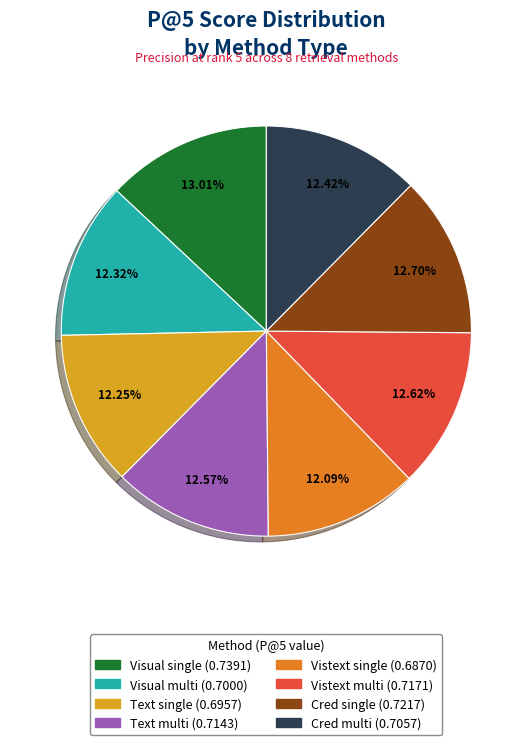

Combined, do Text multi and Visual multi account for over 50%?

No